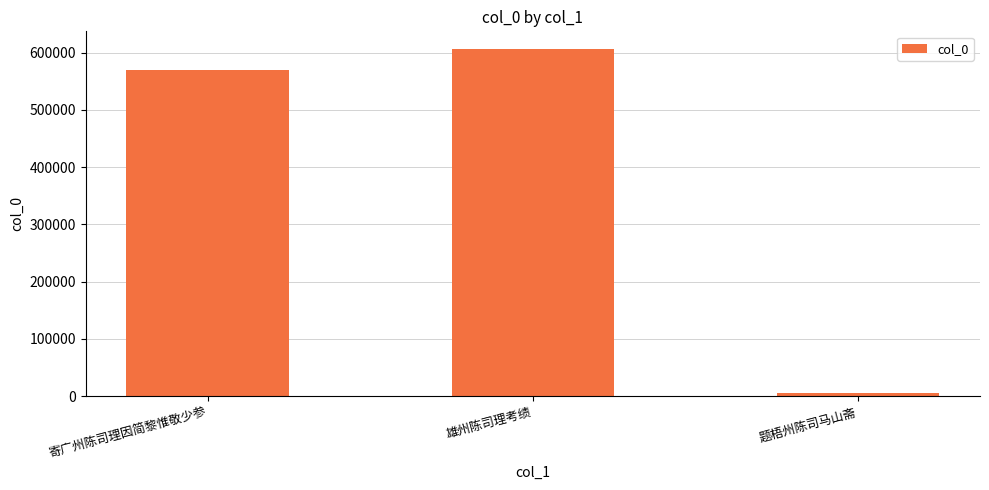

What is the ratio of the value at 雄州陈司理考绩 to the value at 题梧州陈司马山斋?

130.7